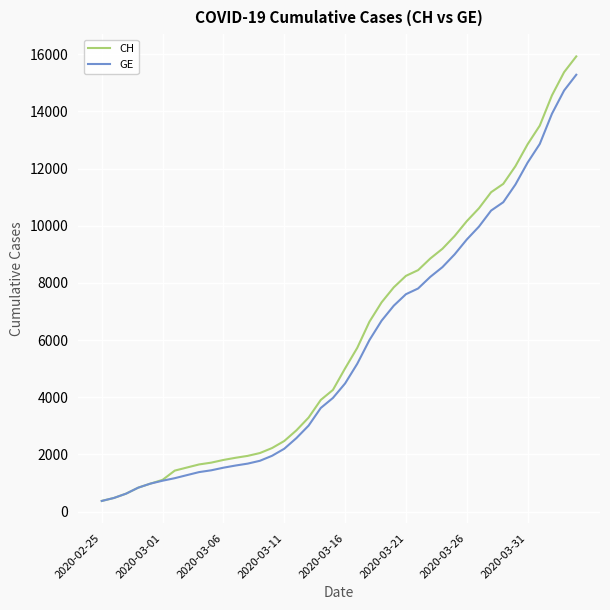

Which series has the widest spread of values?

CH